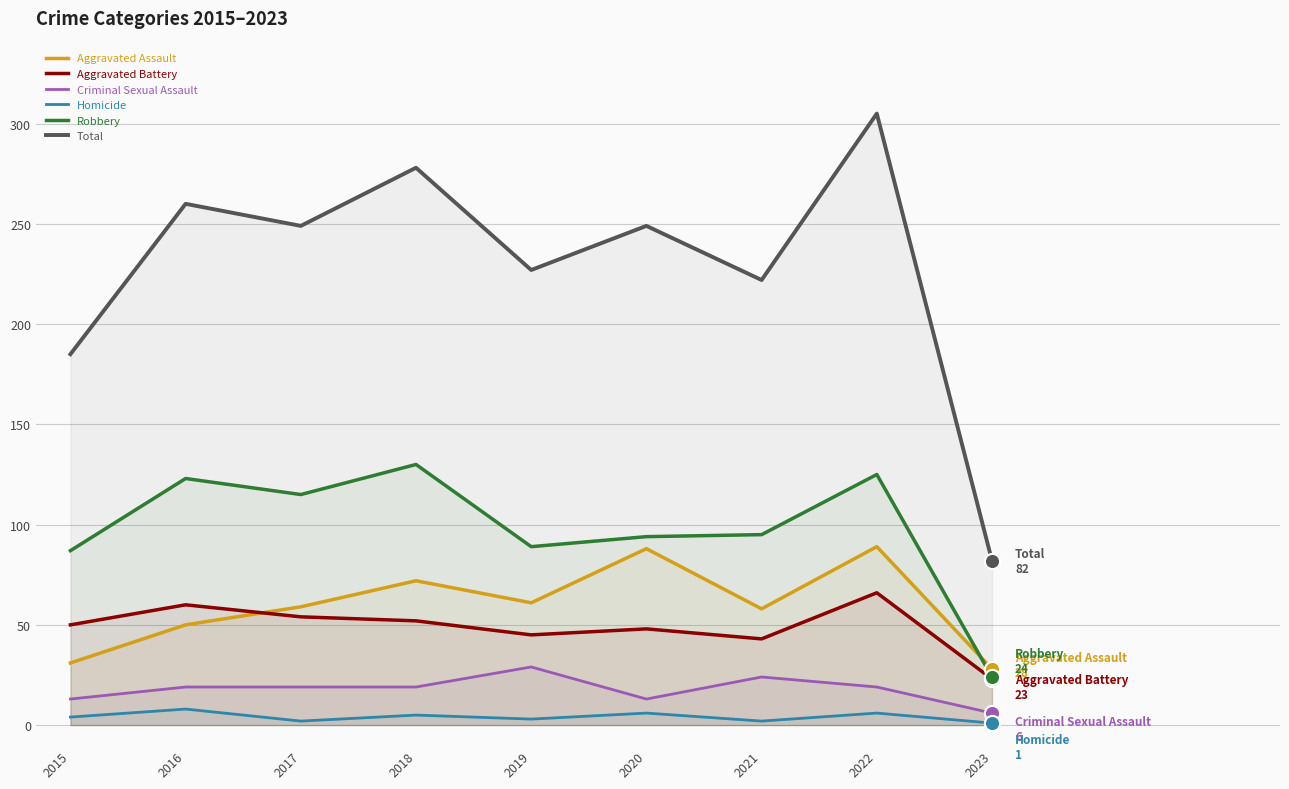

Which series has the widest spread of Y values?

Total